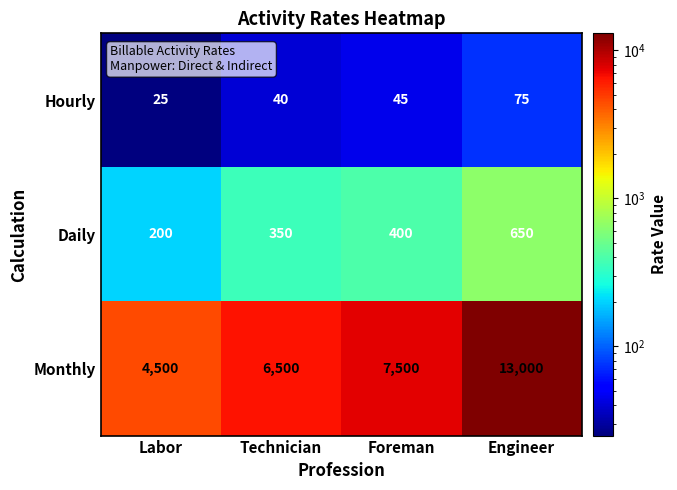

What is the sum of the Monthly values at Labor and Foreman?

12000